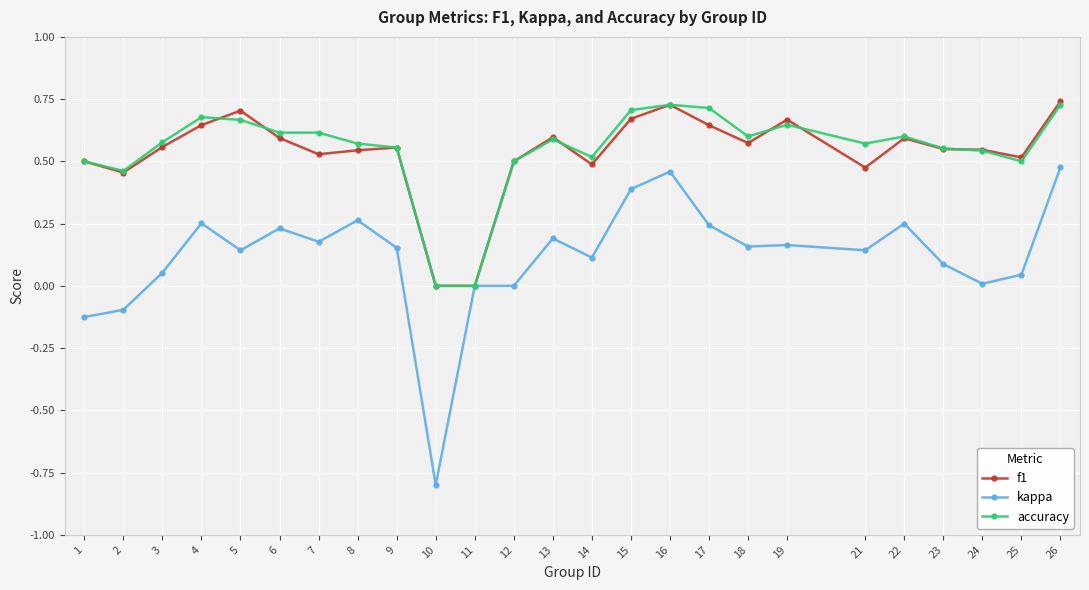

At which label does kappa reach its minimum?

10